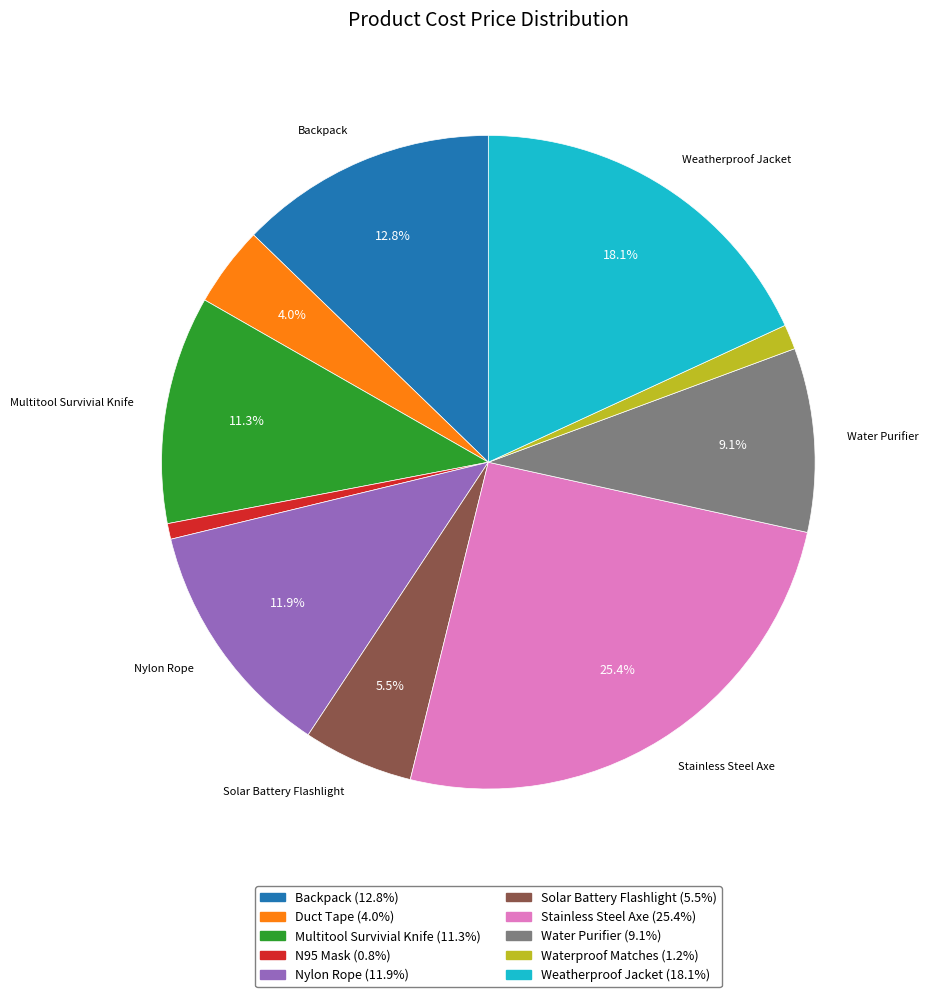

Count the number of slices in the pie.

10